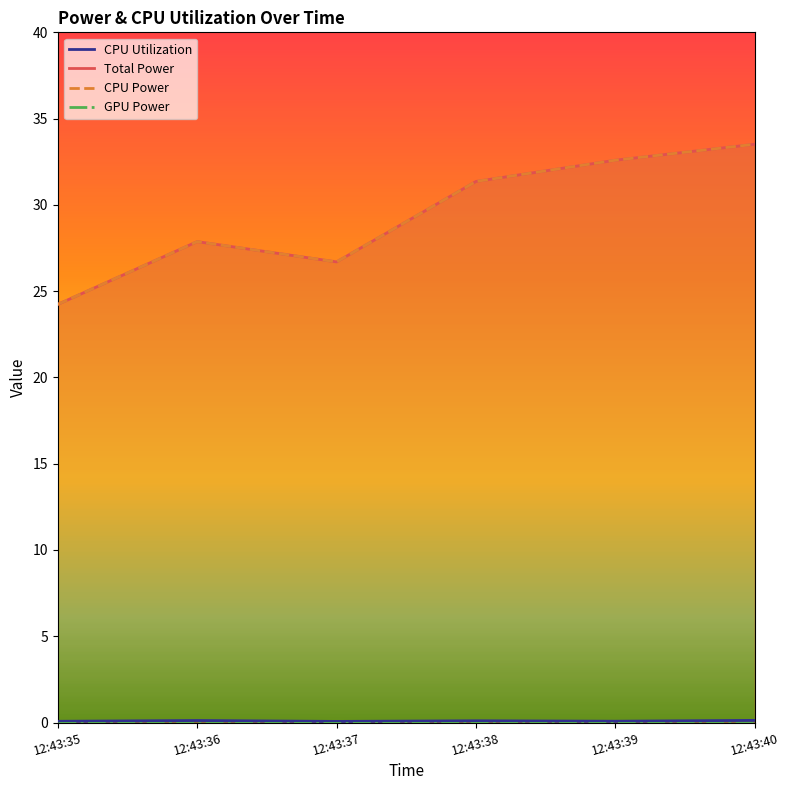

Rank the categories by GPU Power value from lowest to highest.

12:43:35, 12:43:36, 12:43:37, 12:43:38, 12:43:39, 12:43:40